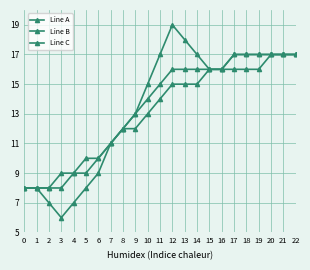

Rank the series by their average value, from highest to lowest.

Line A, Line B, Line C